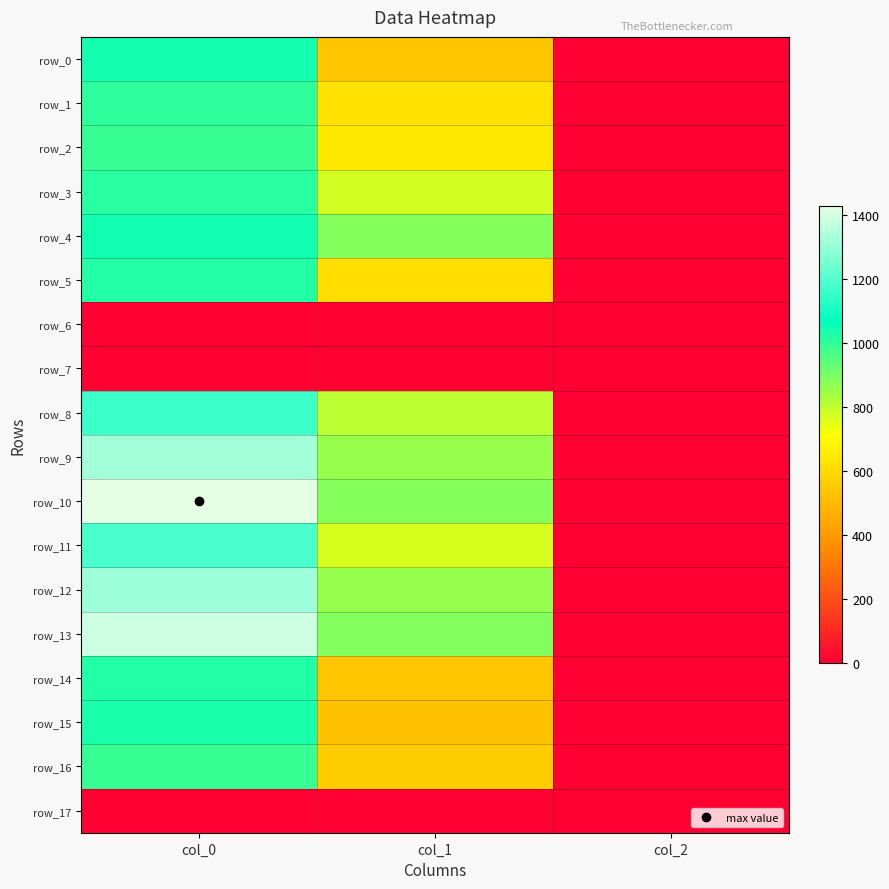

Count the number of categories in the chart.

3